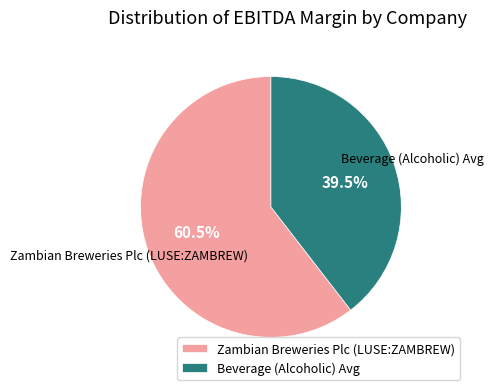

Which category has the biggest portion of the pie?

Zambian Breweries Plc (LUSE:ZAMBREW)